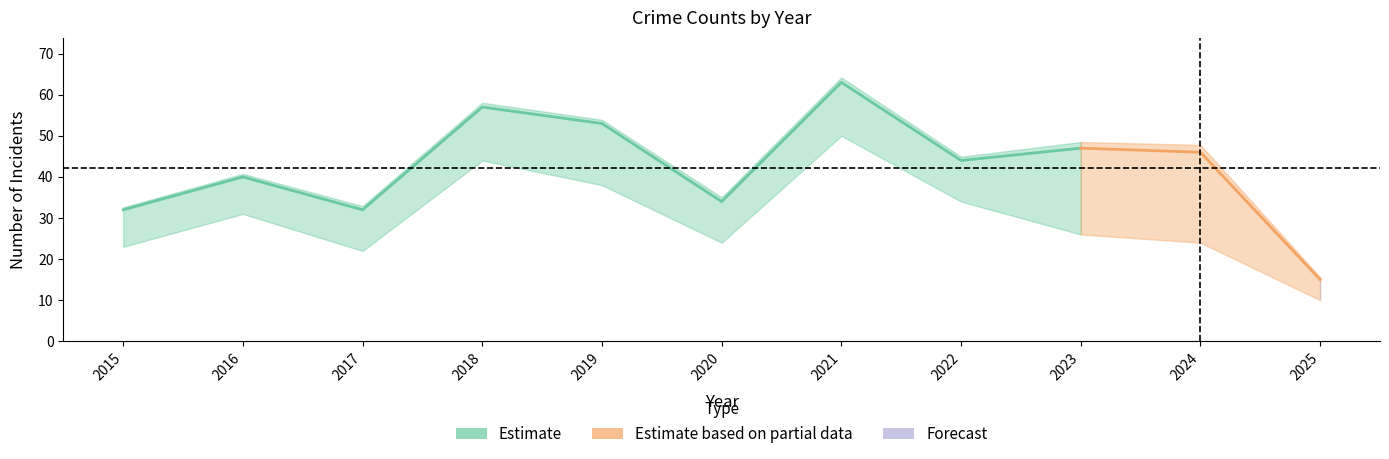

What is the approximate value of Total at 2021?

63